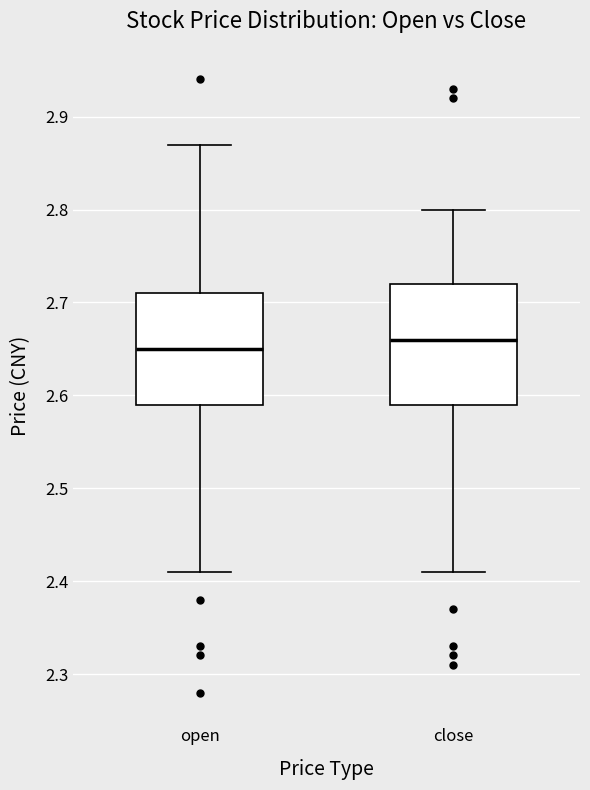

Where does the upper whisker of the box for open end on the y-axis? The values are not printed on the chart, so give them approximately, as read against the axis.

2.87